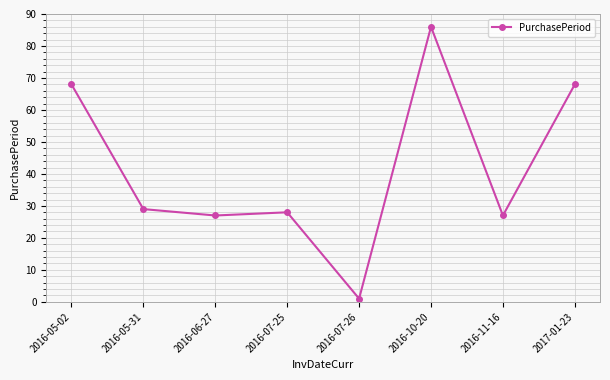

What is the maximum value shown in the chart?

86